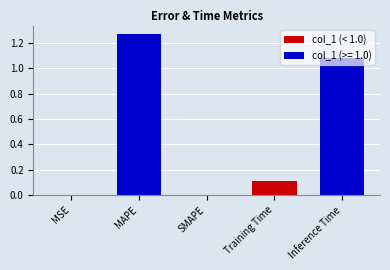

Count the number of categories in the chart.

5